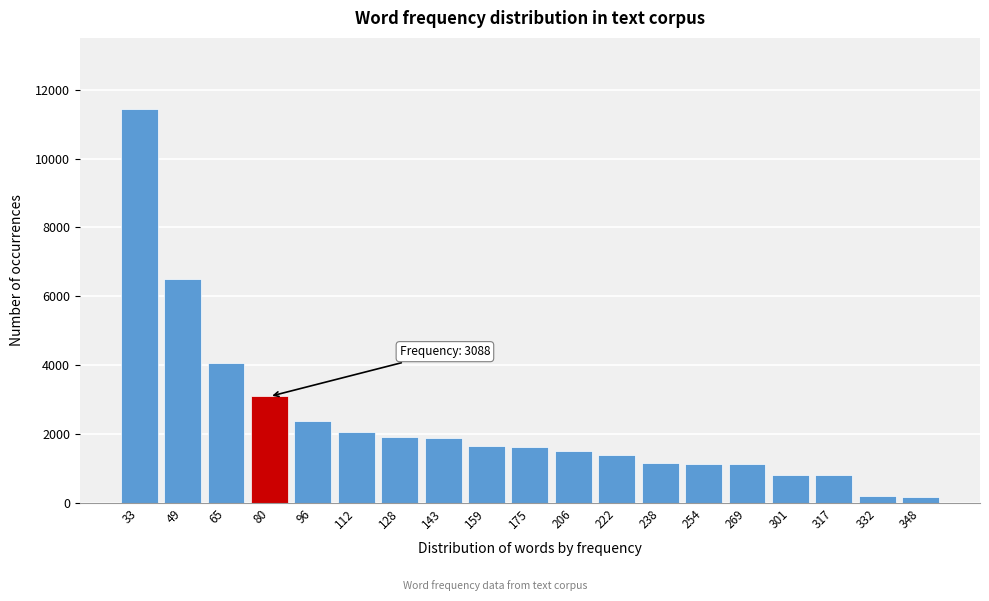

What is the ratio of the value at 269 to the value at 222?

0.8